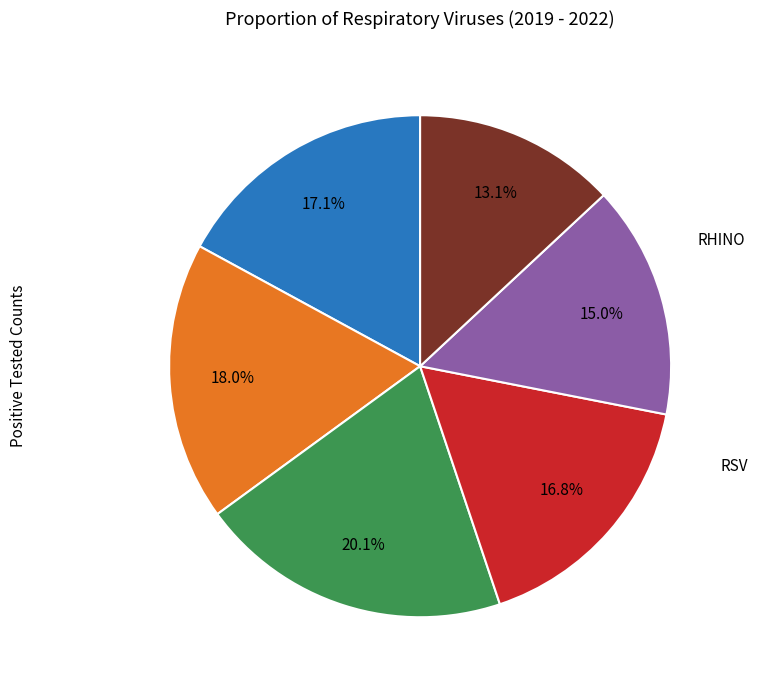

Is there any slice that represents more than half of the pie?

No